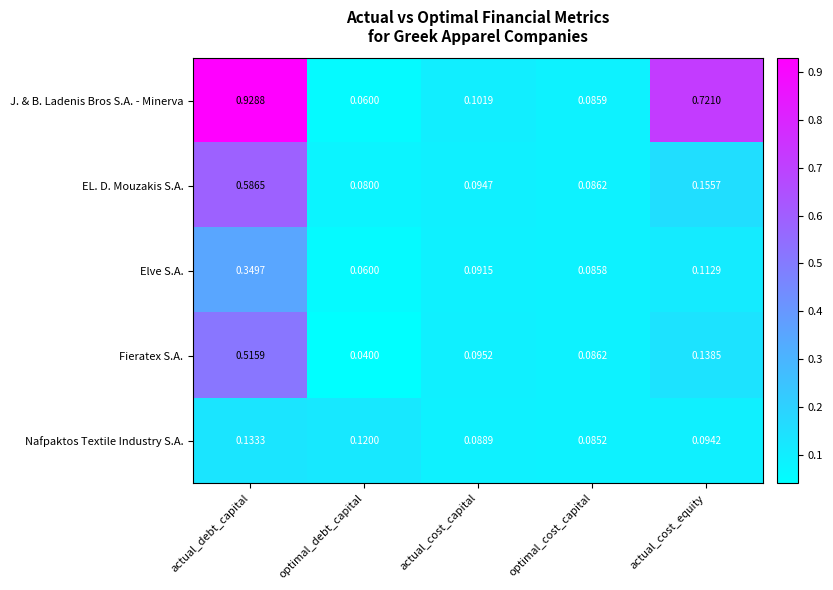

At which category is the sum across all series the highest?

actual_debt_capital